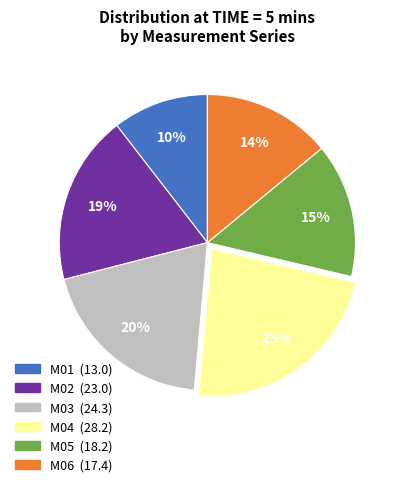

Does M01 represent more than half of the total?

No